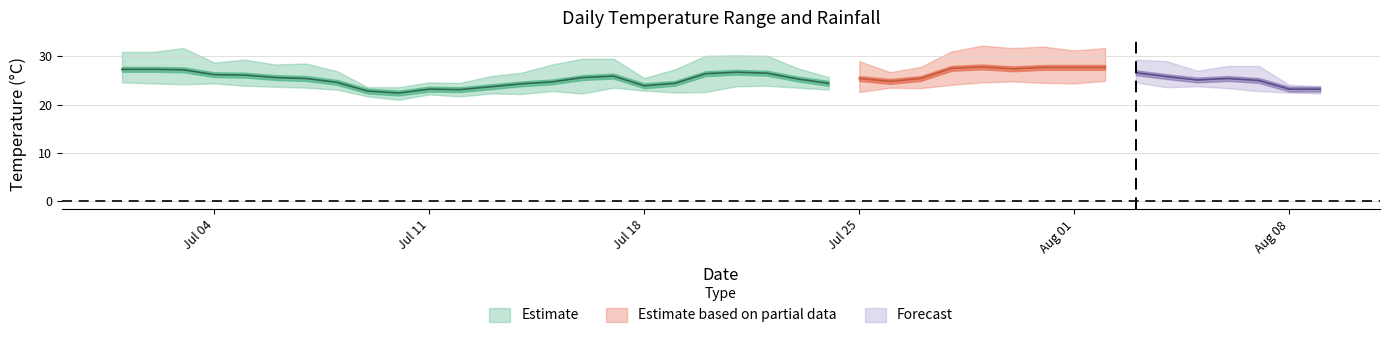

Is it true that rainfall_mm equals 7.8 at 2022-07-27?

False